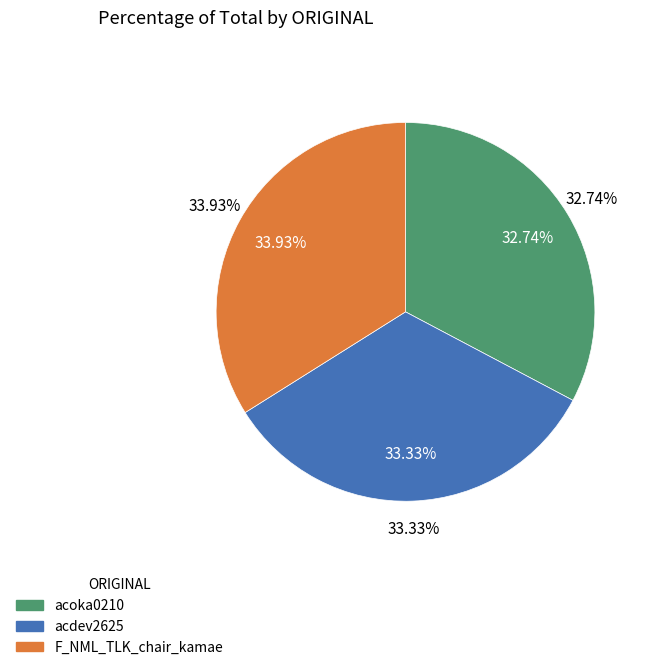

Rank the categories by value from lowest to highest.

acoka0210, acdev2625, F_NML_TLK_chair_kamae